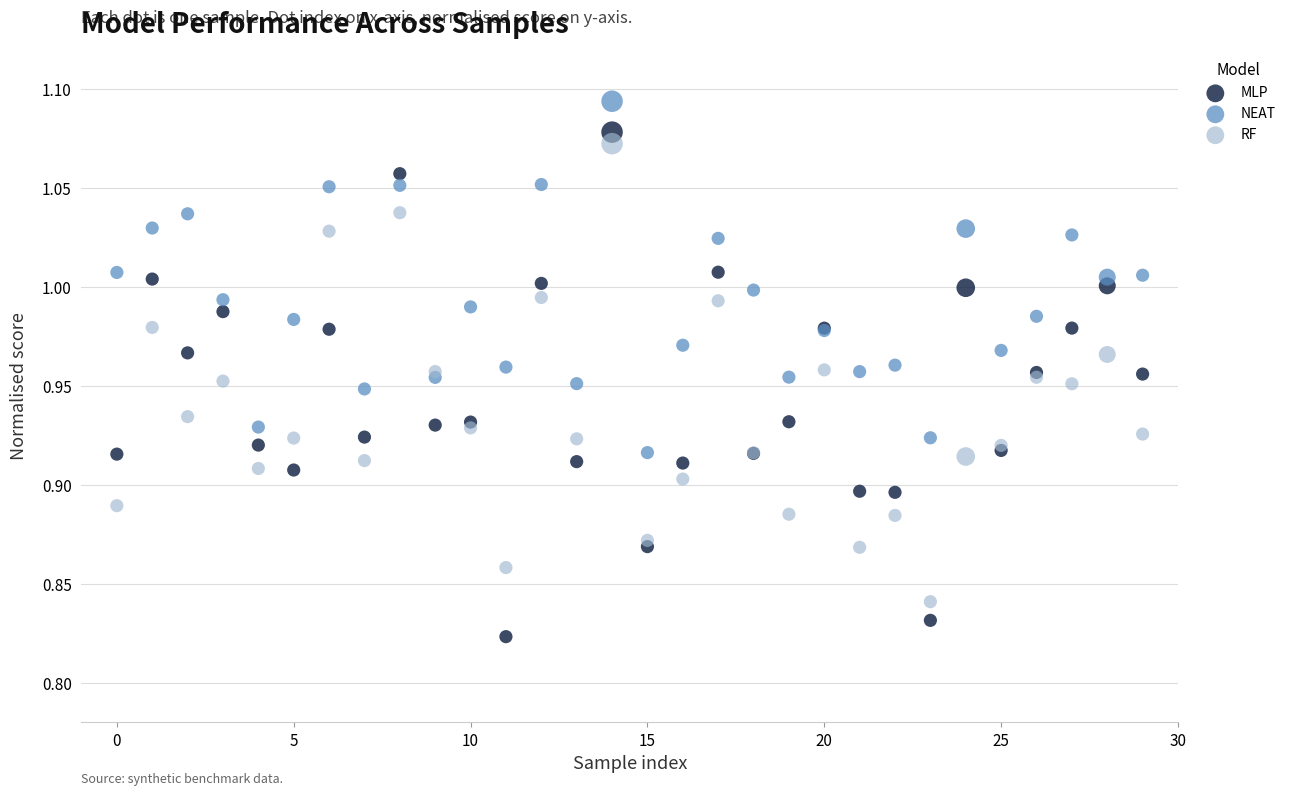

Which series contains the highest Y value?

NEAT